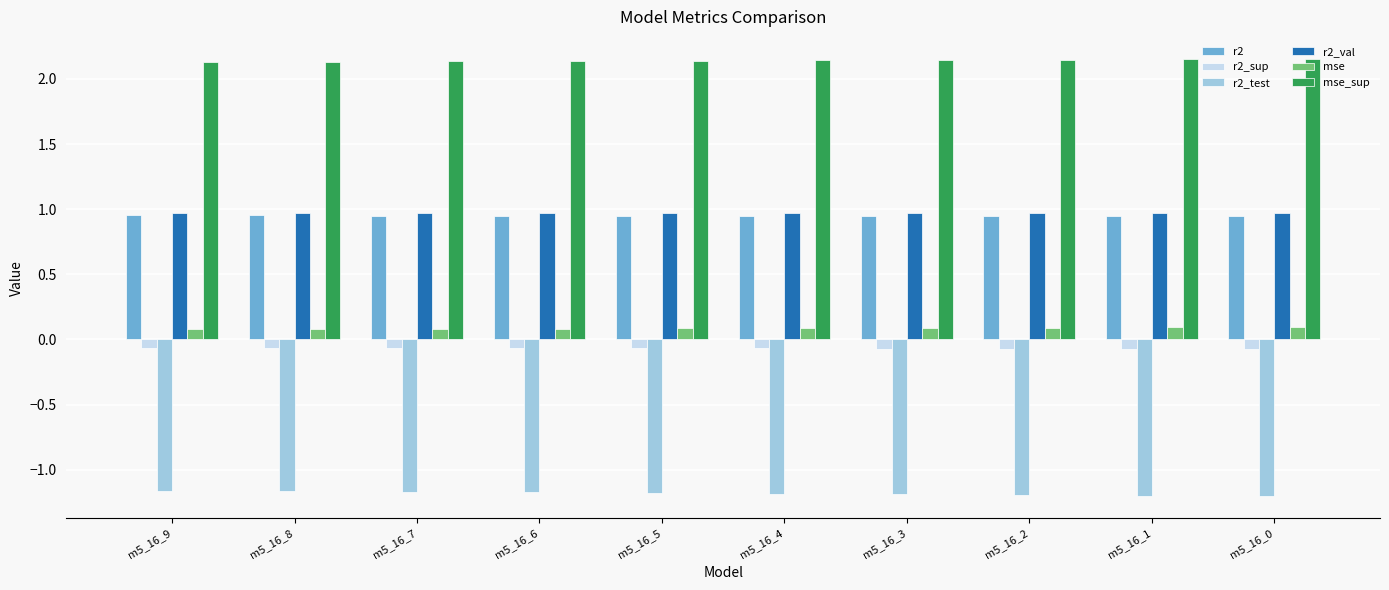

How many bars are there in each group?

6